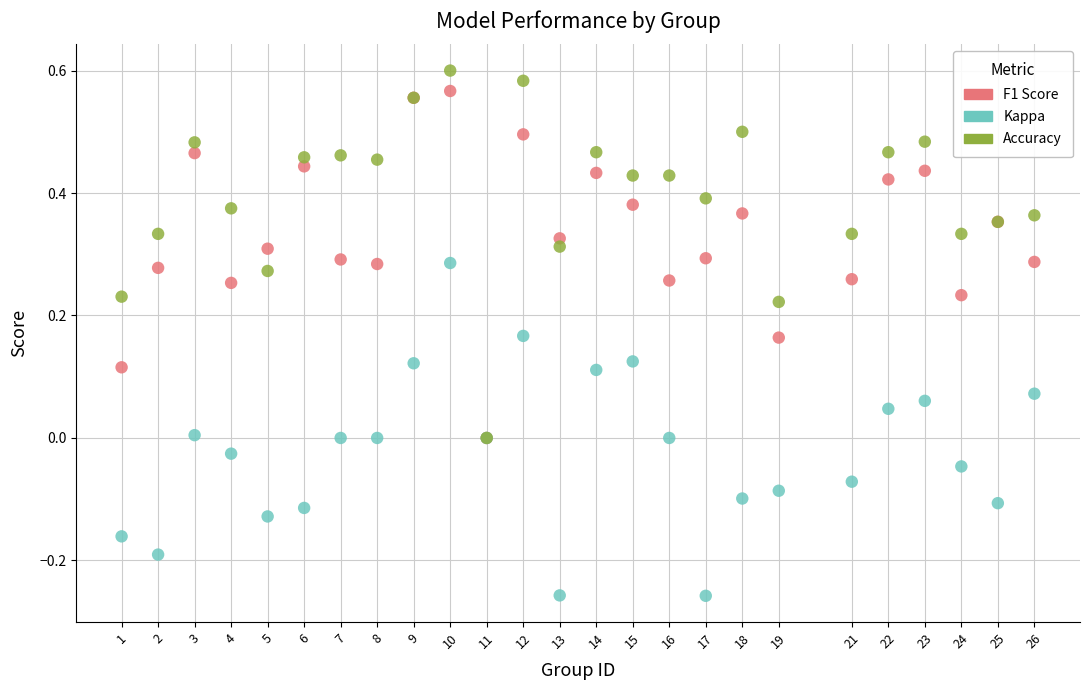

What are all the series names shown in the legend?

F1 Score, Kappa, Accuracy